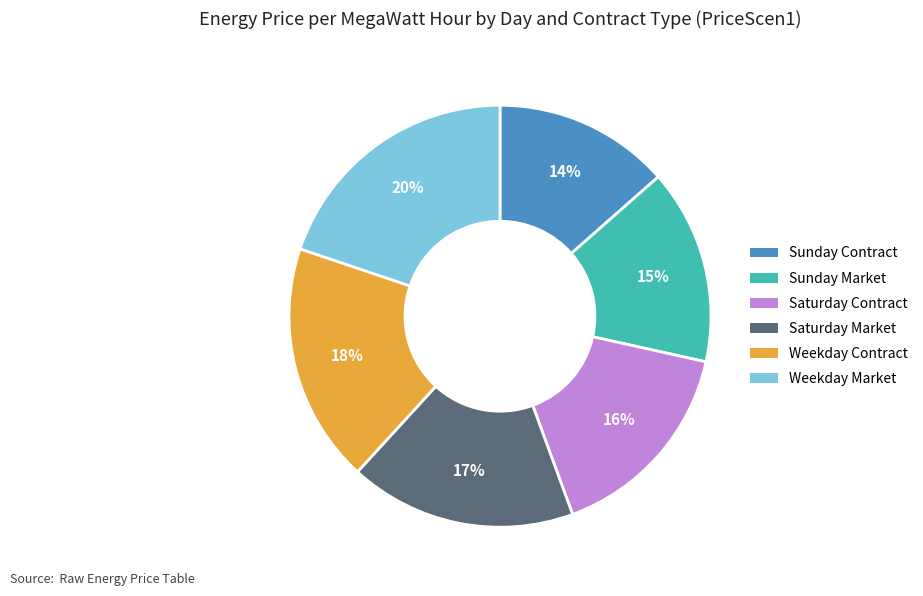

To the nearest percent, what is the difference between the largest and smallest slice percentages?

6%